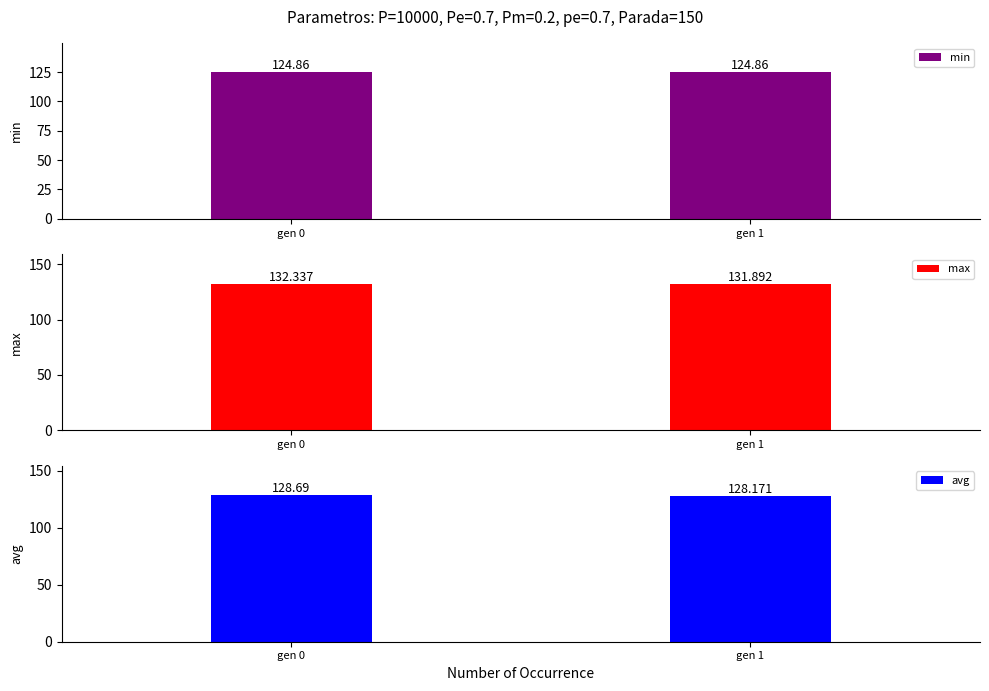

Between gen 0 and gen 1, which series saw the biggest shift?

avg